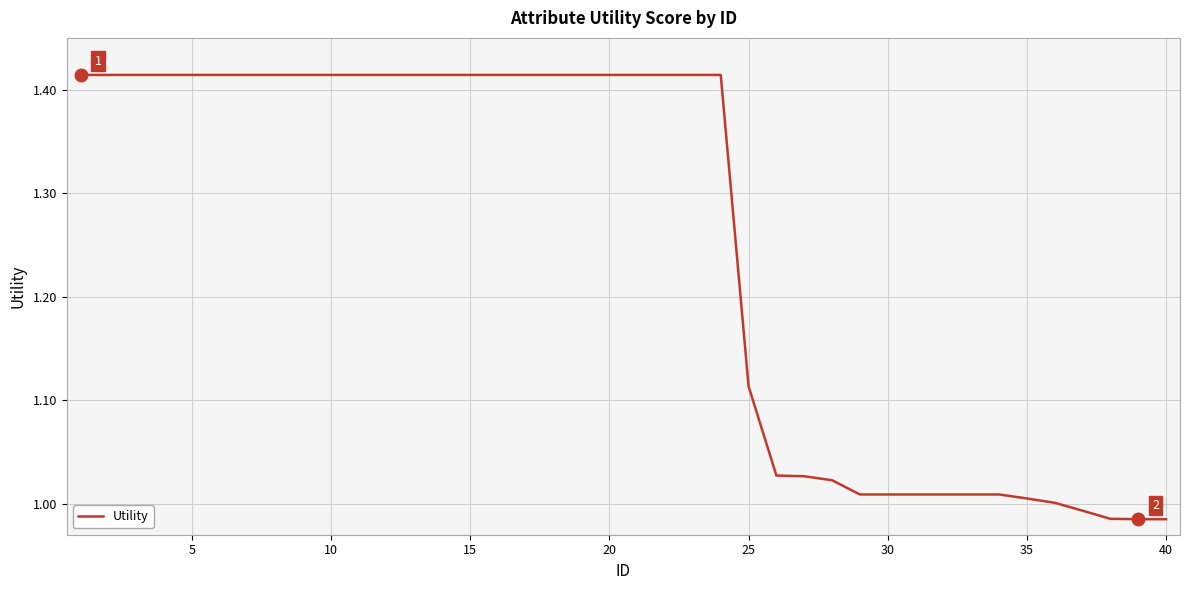

What is the difference between the second highest and minimum values?

0.4